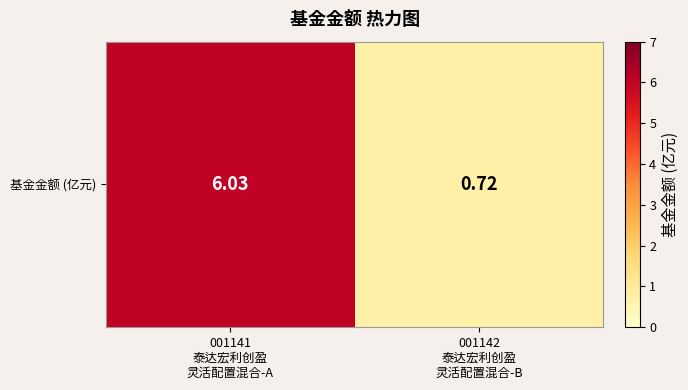

How many values exceed 6?

1